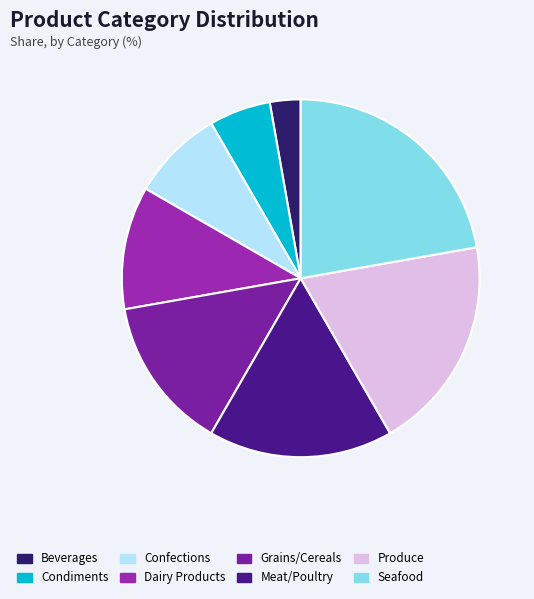

True or false: Beverages accounts for 3% of the total.

True